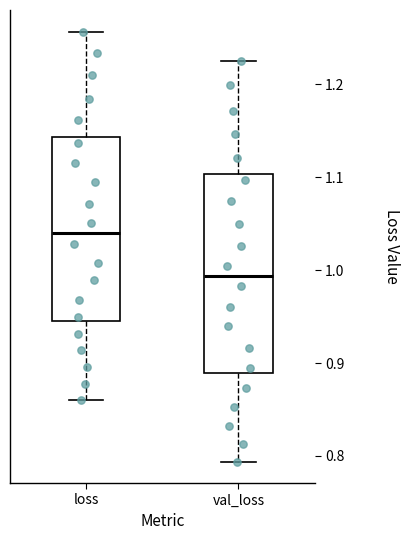

Reading left to right, transcribe this box plot: for each box, give where its median line is, the range the box spans, and where its two whiskers end, as read against the y-axis. The values are not printed on the chart, so give them approximately, as read against the axis.

loss: median 1.04, box 0.95 to 1.14, whiskers 0.86 to 1.26
val_loss: median 0.99, box 0.89 to 1.10, whiskers 0.79 to 1.23